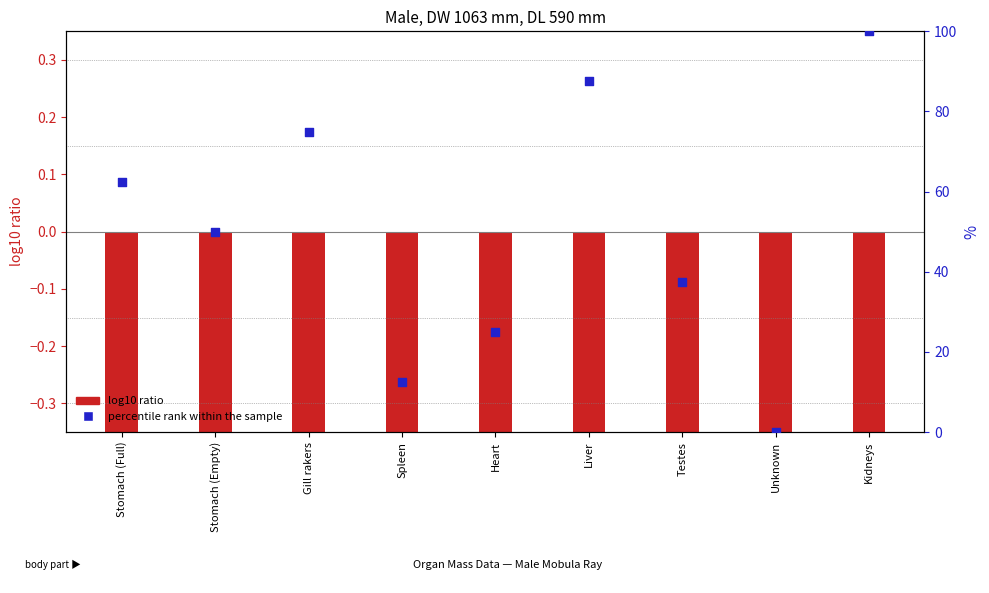

At which category is the sum across all series the highest?

Kidneys